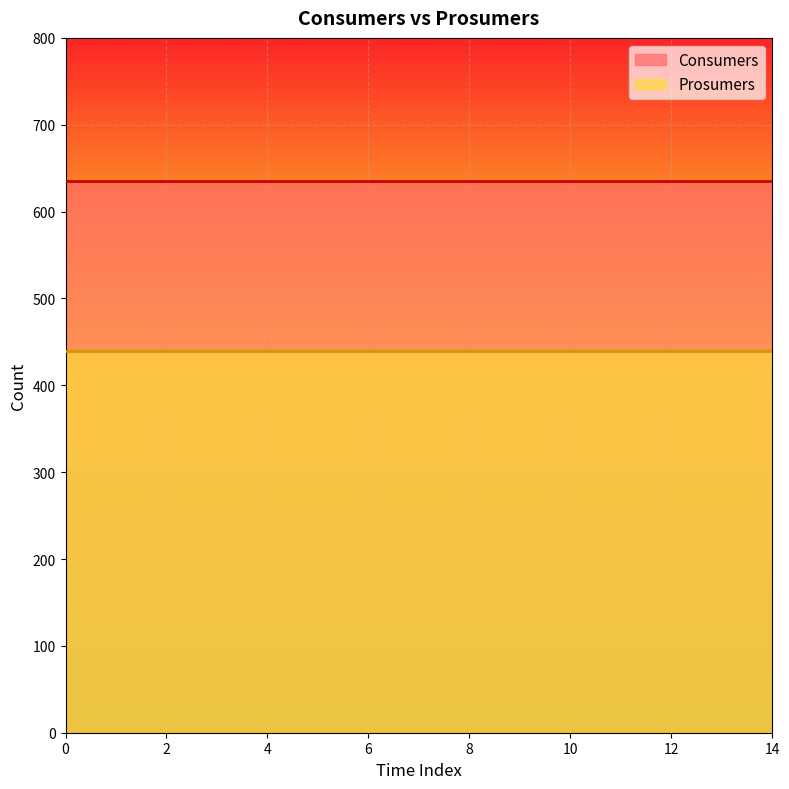

True or false: Prosumers and Consumers intersect in this chart.

False